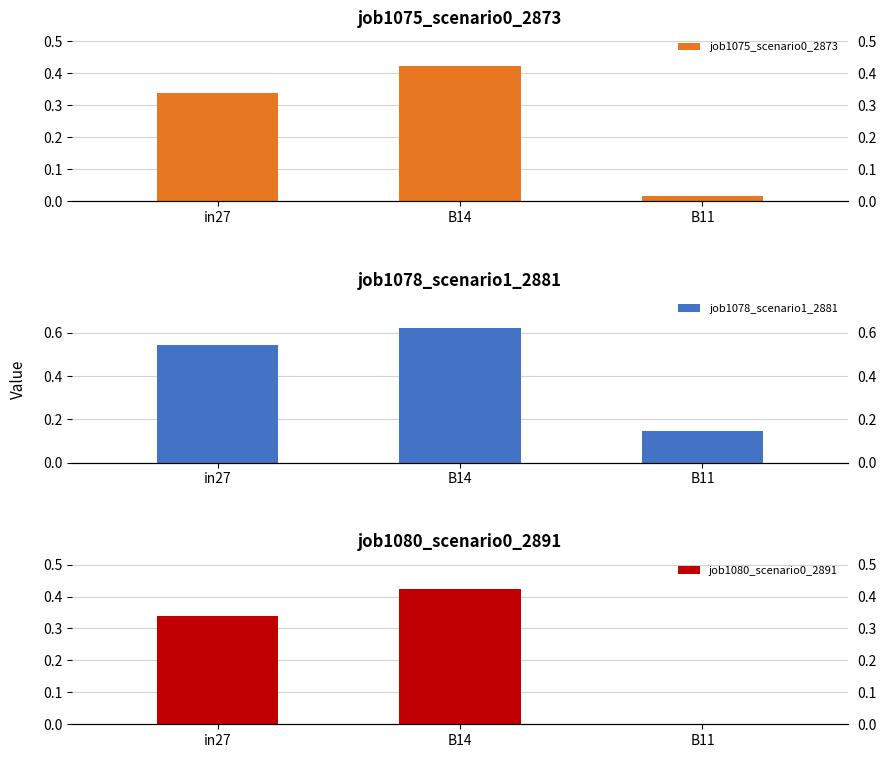

Does the chart contain stacked bars?

No